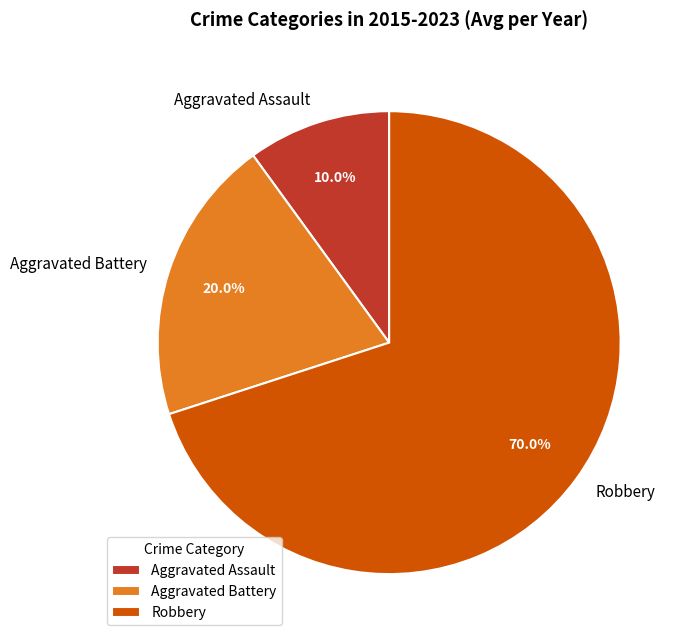

Which category has the biggest portion of the pie?

Robbery